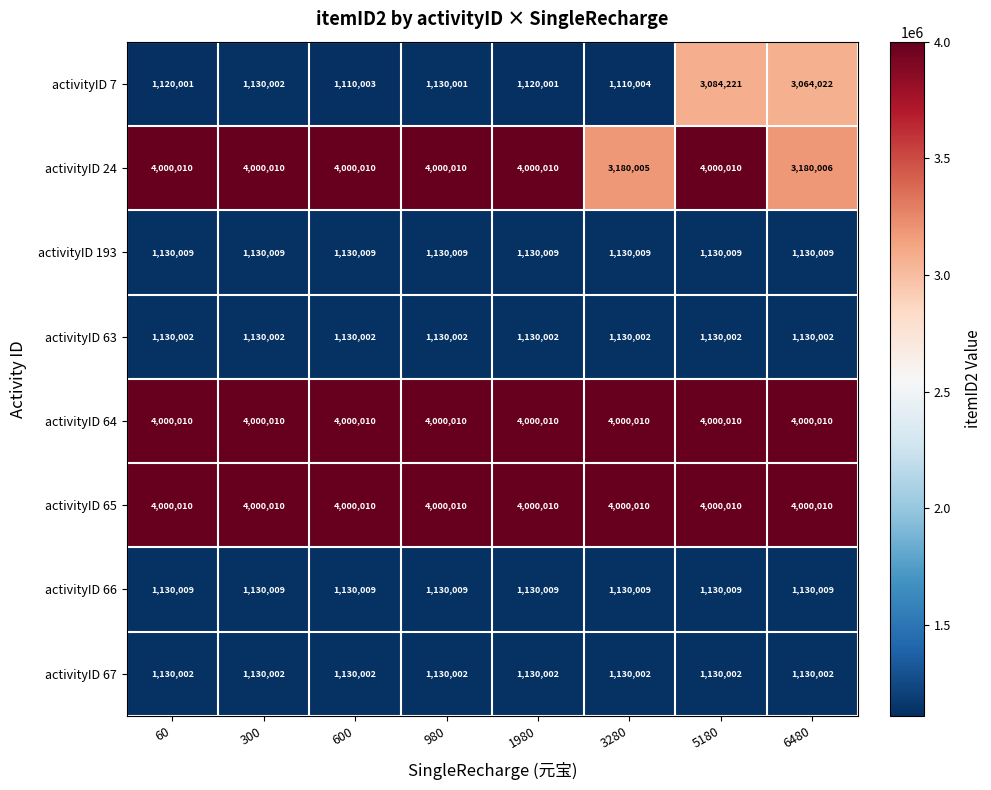

What is the maximum value shown in the chart?

4000010